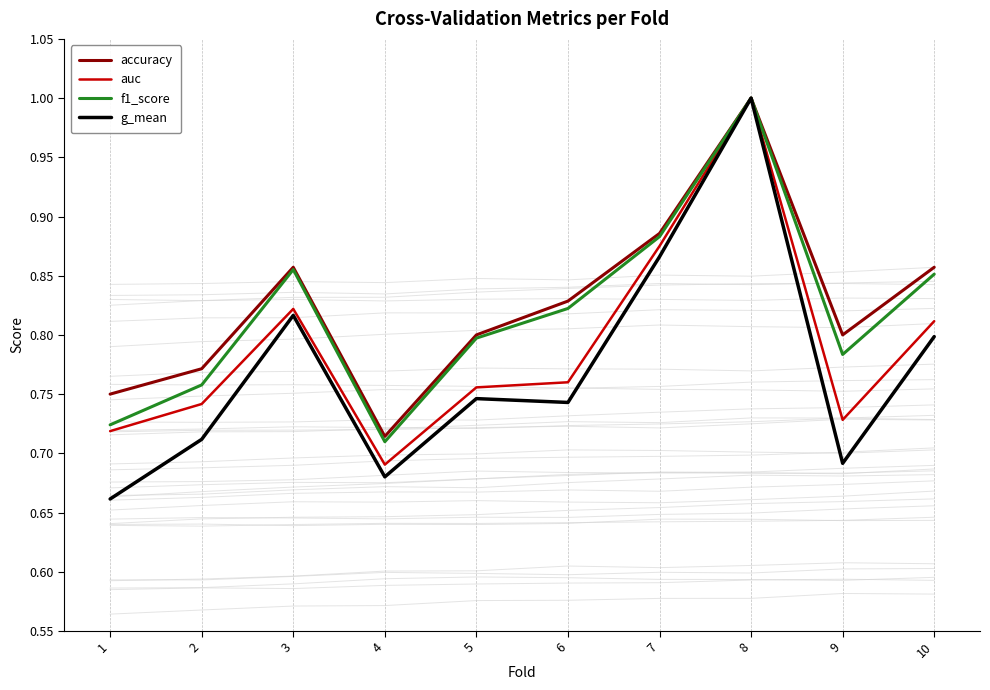

At which label is auc closest to 0?

4